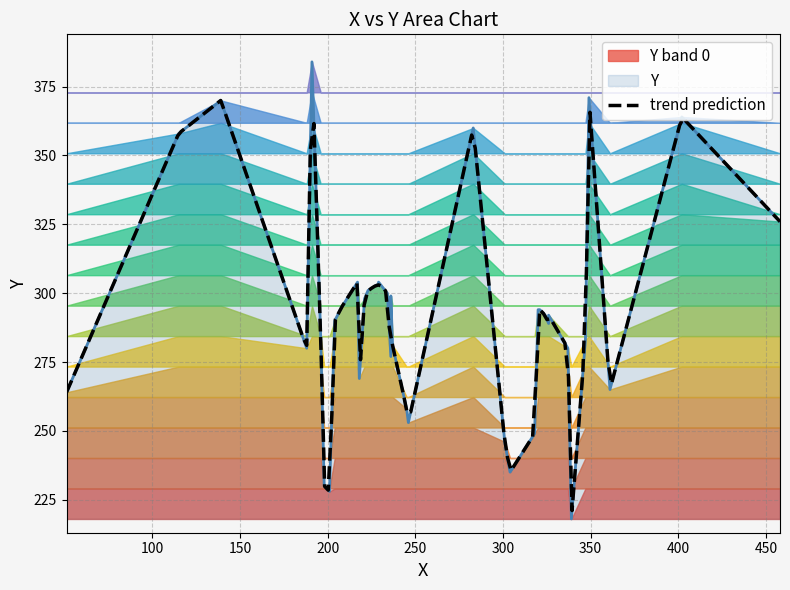

Rank the categories by value from lowest to highest.

339, 201, 198, 304, 309, 301, 318, 246, 245, 51, 361, 218, 236, 188, 337, 237, 347, 196, 326, 204, 324, 326, 320, 321, 208, 221, 236, 234, 223, 228, 229, 217, 229, 458, 115, 283, 402, 139, 349, 191